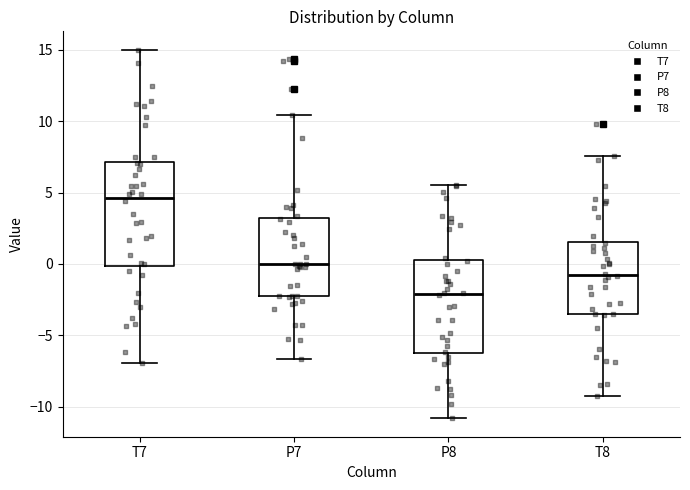

Reading left to right, transcribe this box plot: for each box, give where its median line is, the range the box spans, and where its two whiskers end, as read against the y-axis. The values are not printed on the chart, so give them approximately, as read against the axis.

T7: median 4.5, box 0.0 to 7.0, whiskers -7.0 to 15.0
P7: median 0.0, box -2.5 to 3.0, whiskers -6.5 to 10.5
P8: median -2.0, box -6.0 to 0.5, whiskers -11.0 to 5.5
T8: median -1.0, box -3.5 to 1.5, whiskers -9.5 to 7.5